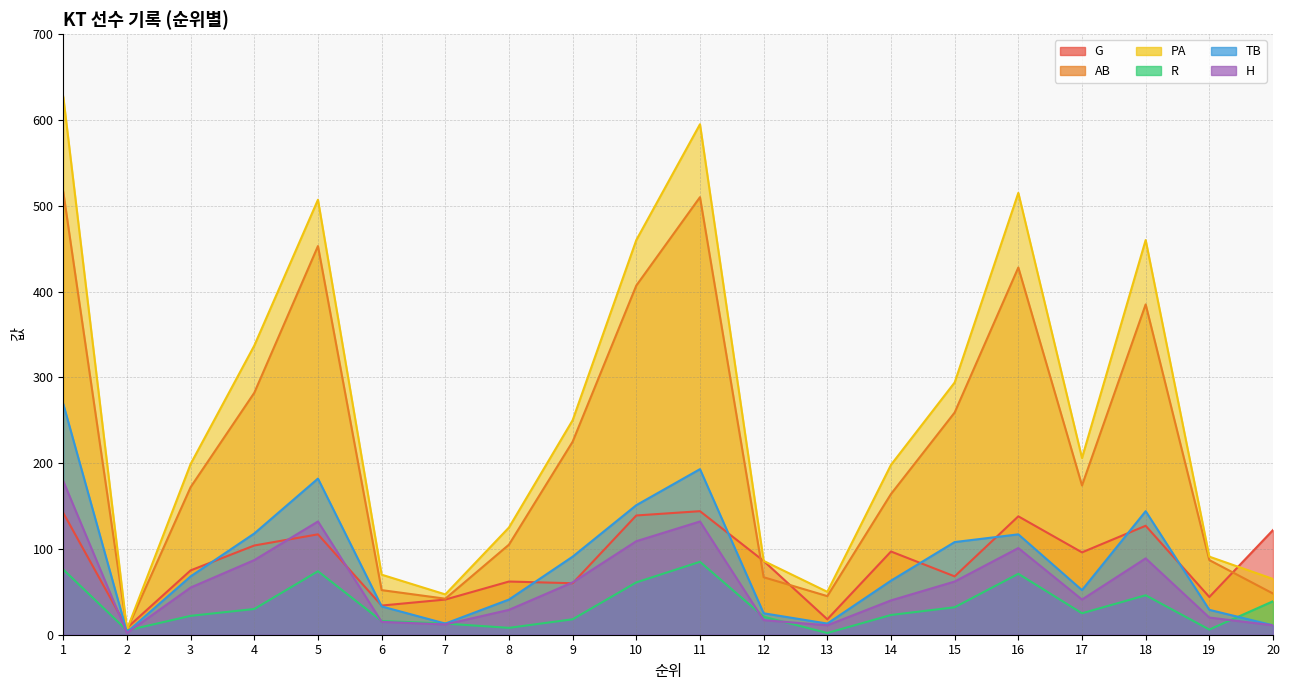

What is the minimum value shown in the chart?

2